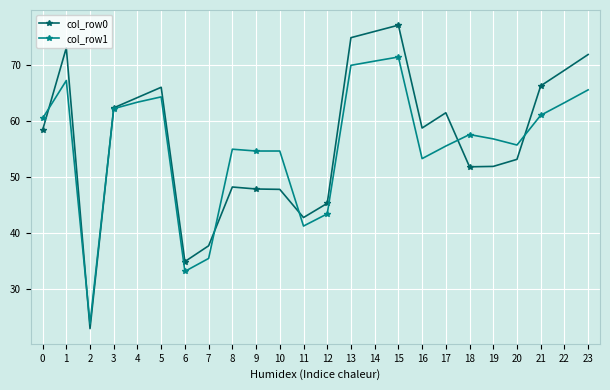

Which label corresponds to the smallest value in the chart?

2